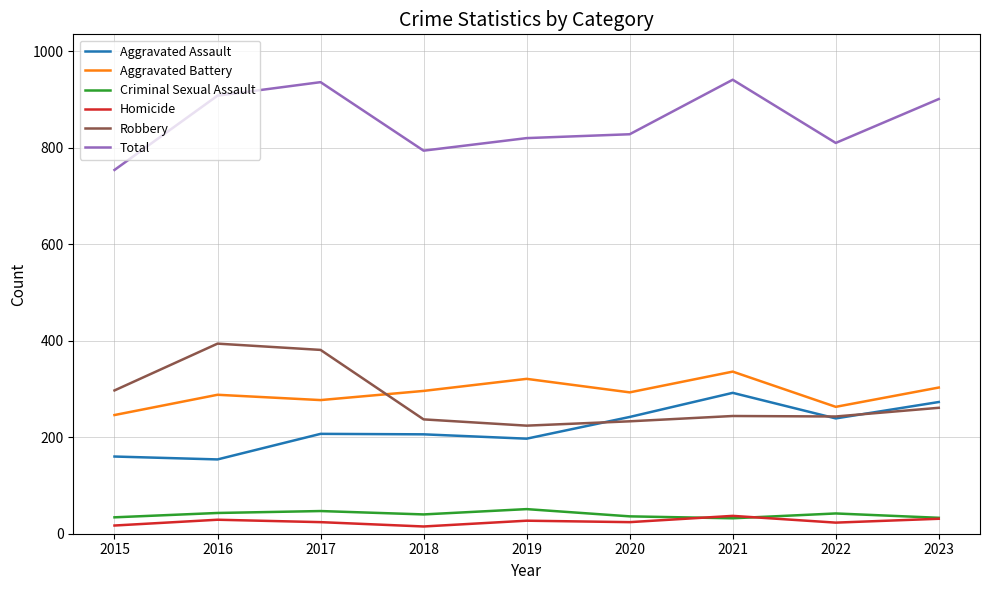

Is the value of Aggravated Battery at 2015 greater than the value of Aggravated Assault at 2015?

Yes